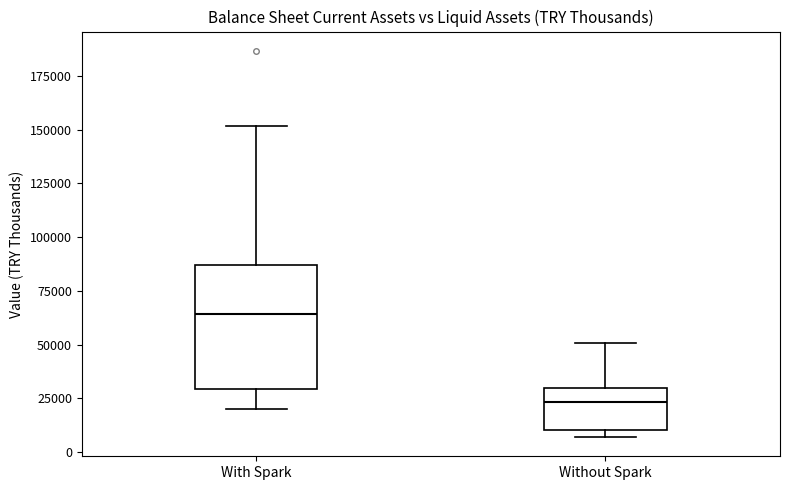

Where is the lower edge of the box for Without Spark on the y-axis? The values are not printed on the chart, so give them approximately, as read against the axis.

10000